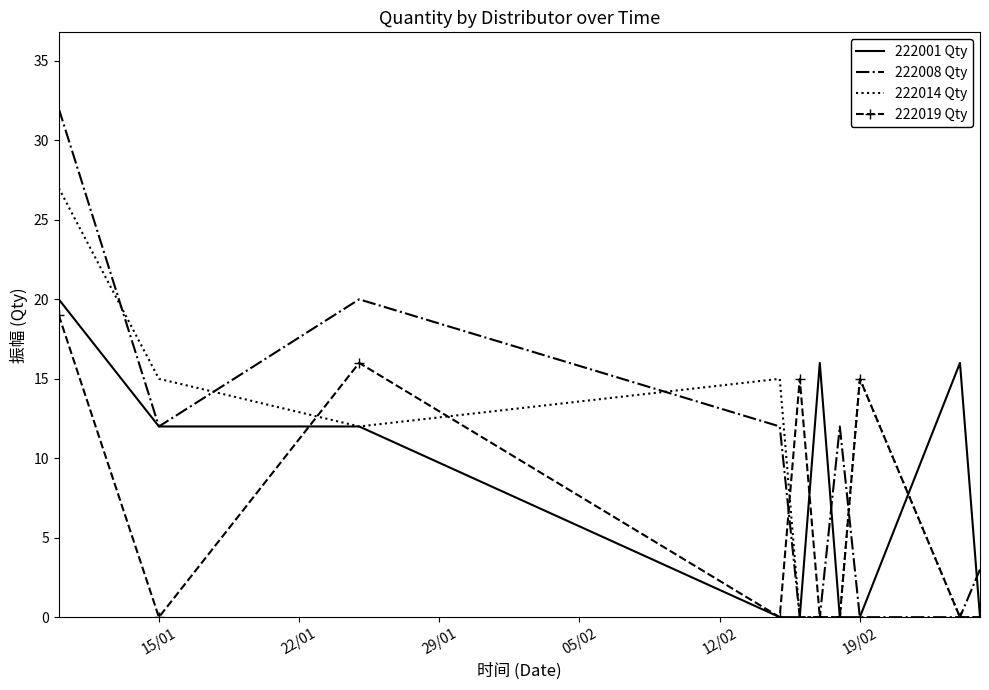

What is the maximum value for 222001 Qty?

20